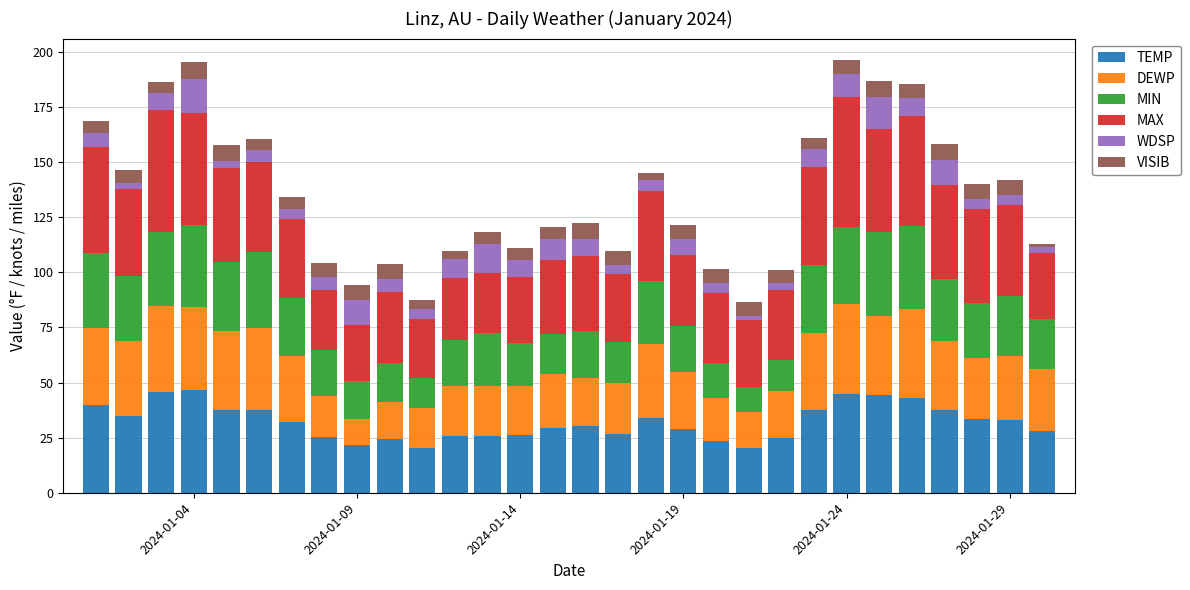

What is the difference between the maximum and minimum values in the TEMP series?

26.5